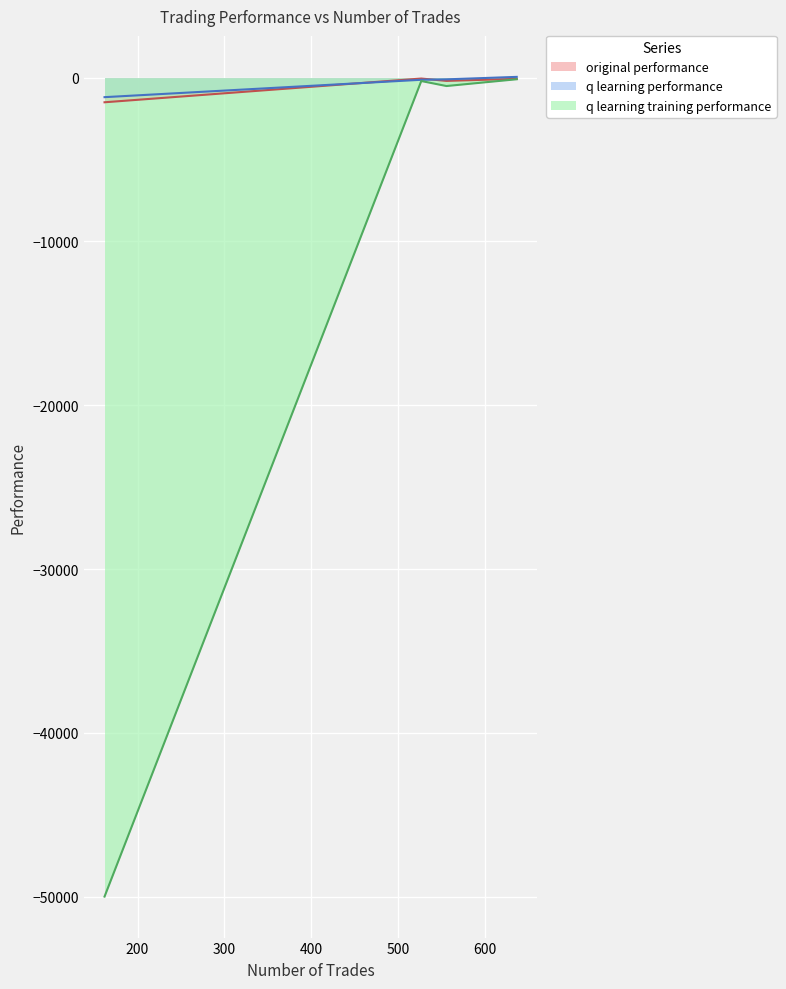

What is the spread (max minus min) of values at 162?

48809.7